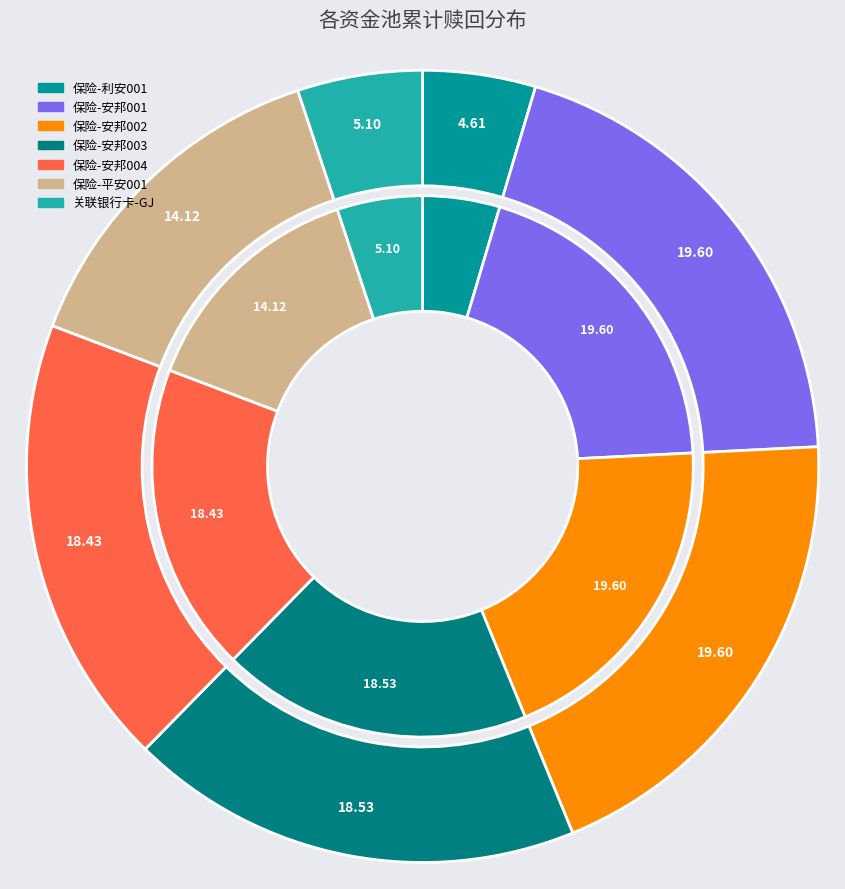

Is there a majority slice in this chart?

No